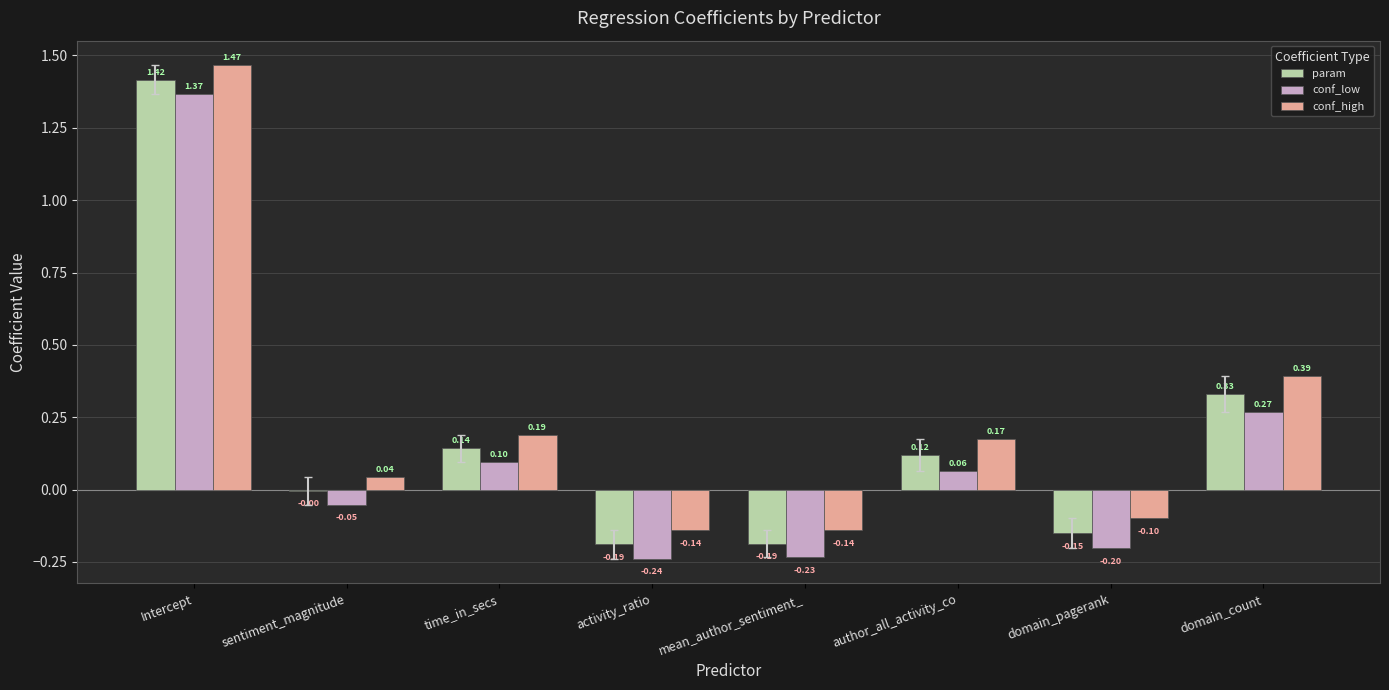

How many data points in conf_low are above 0?

4